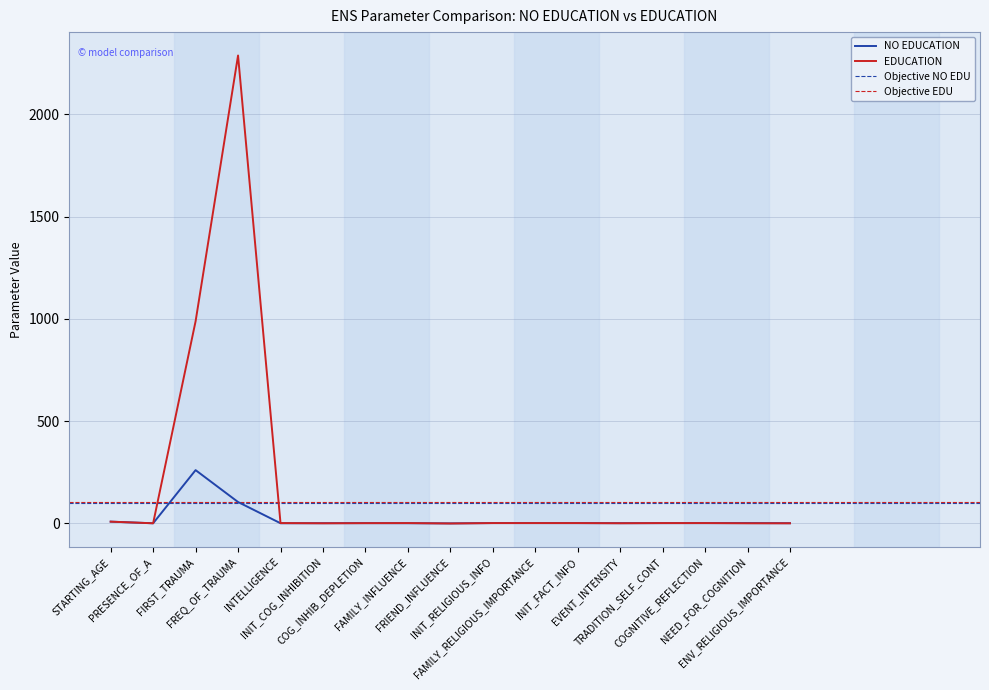

At which label is NO EDUCATION closest to 129?

FREQ_OF_TRAUMA